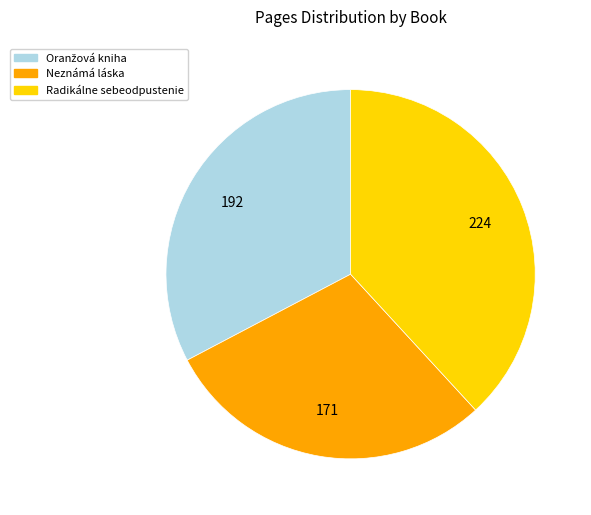

Which category has the smallest portion of the pie?

Neznámá láska